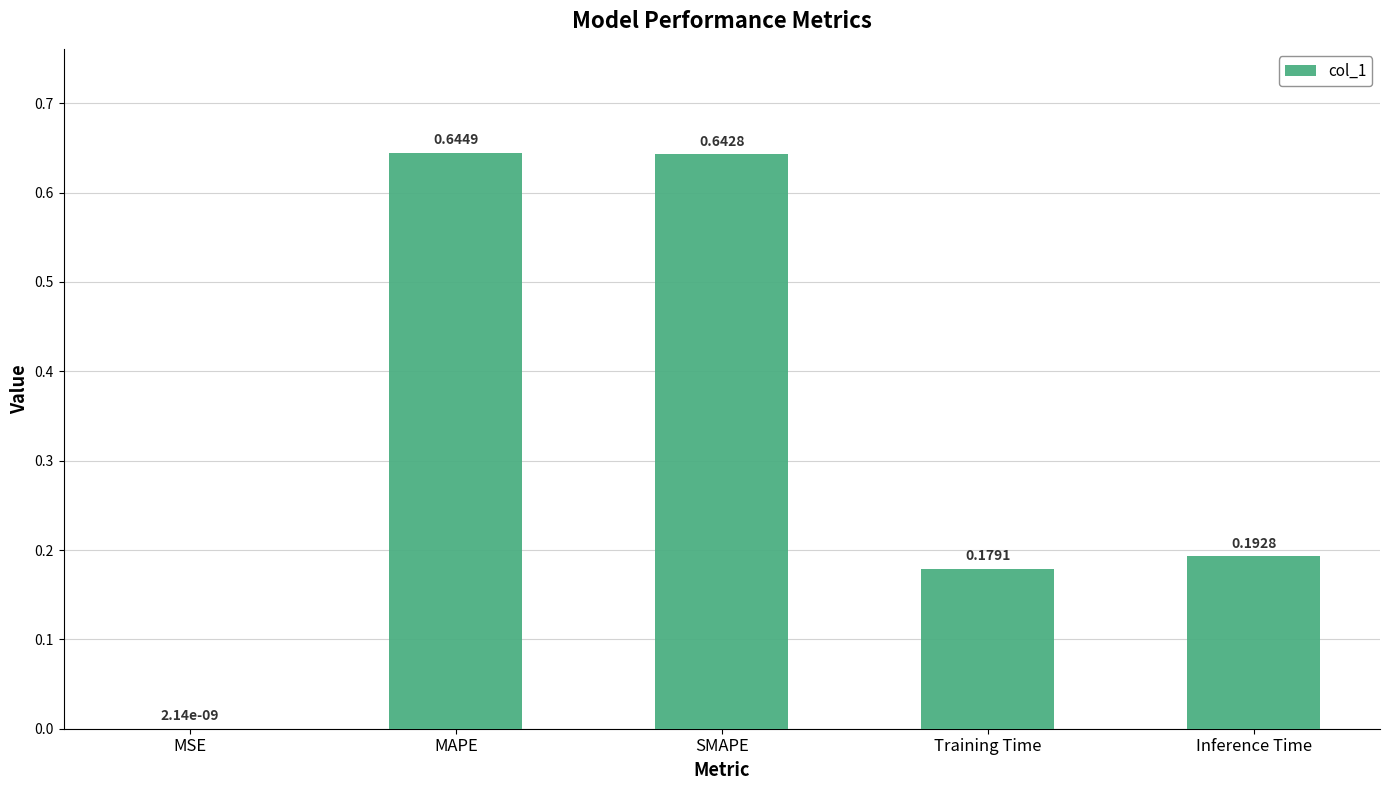

What is the average value?

0.3